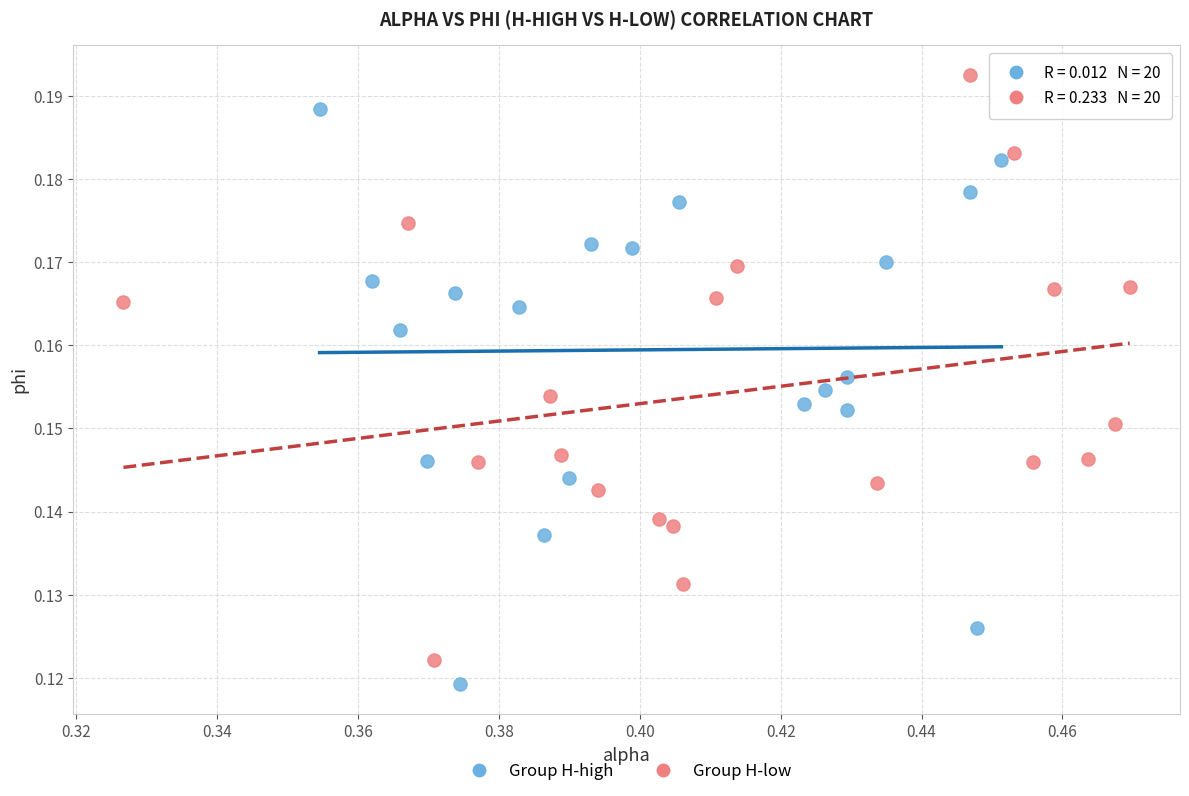

Which series contains the highest Y value?

Group H-low